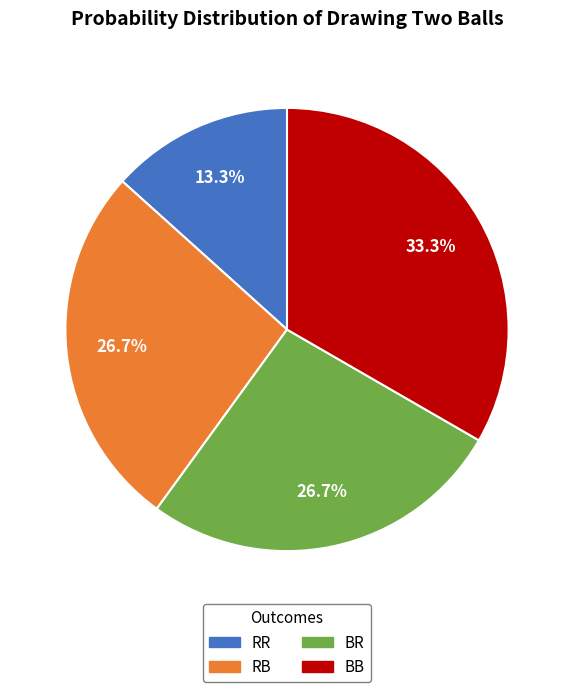

To the nearest percent, what portion does RR represent?

13%